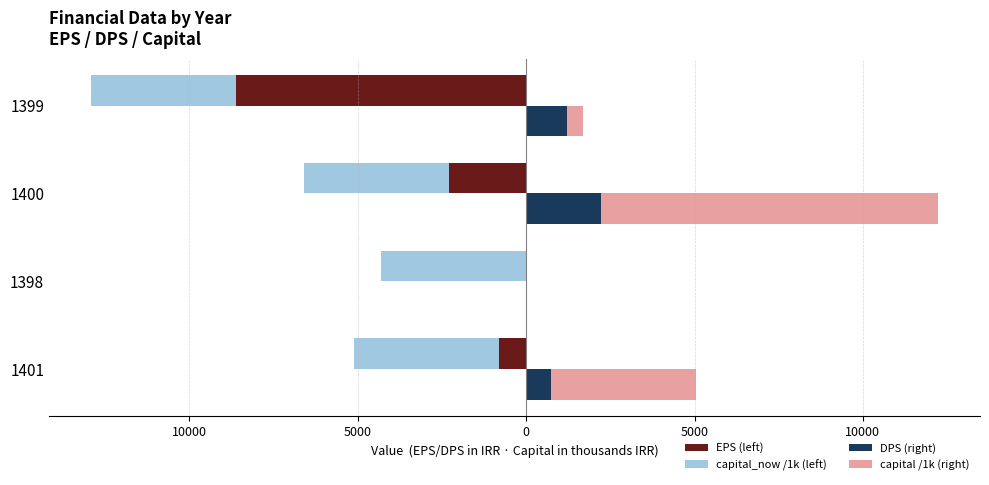

What are all the series names shown in the legend?

EPS (left), capital_now /1k (left), DPS (right), capital /1k (right)